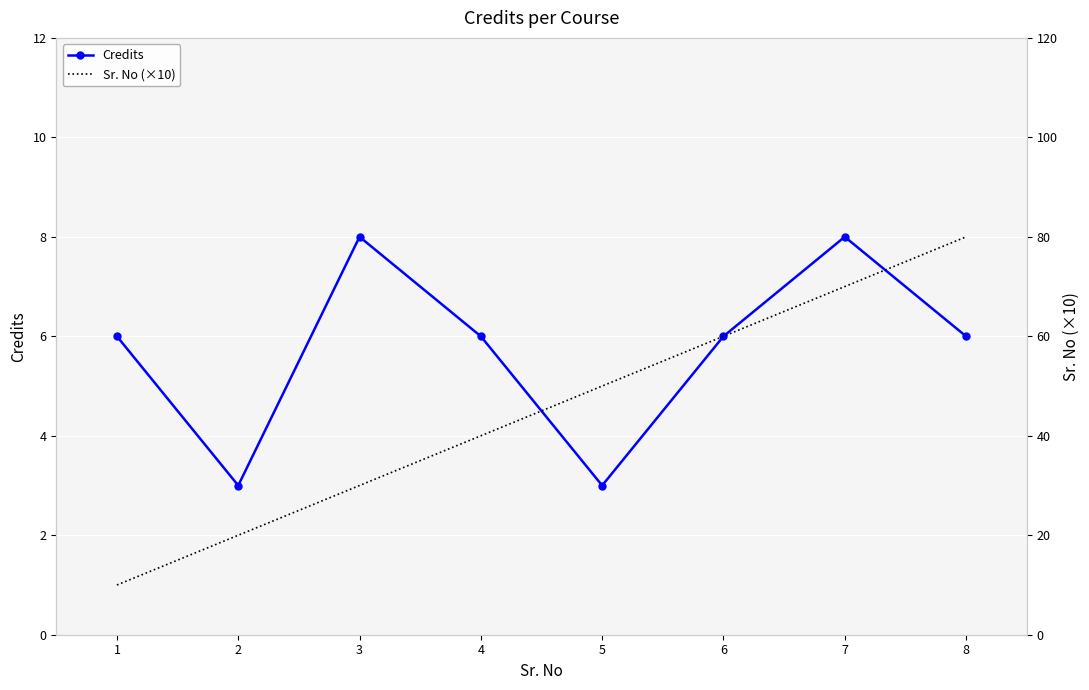

Reading left to right, what are all the values shown in this chart?

Credits: 6	3	8	6	3	6	8	6
Sr. No (×10): 10	20	30	40	50	60	70	80